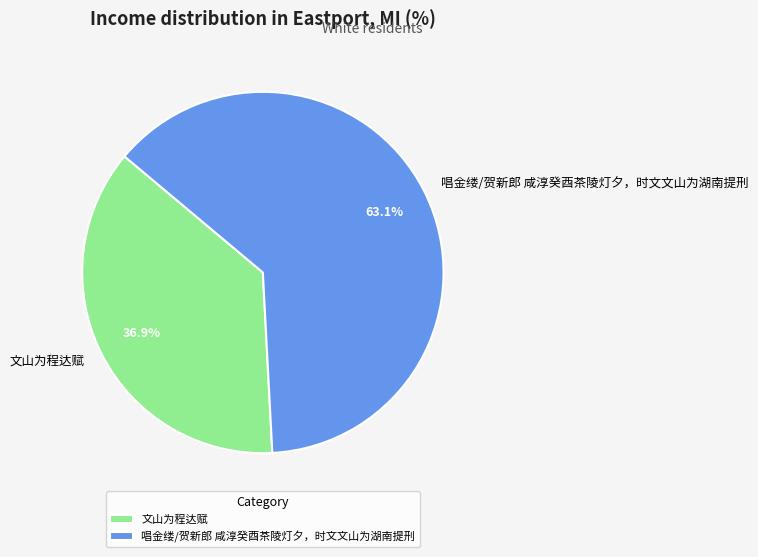

Count the number of slices in the pie.

2